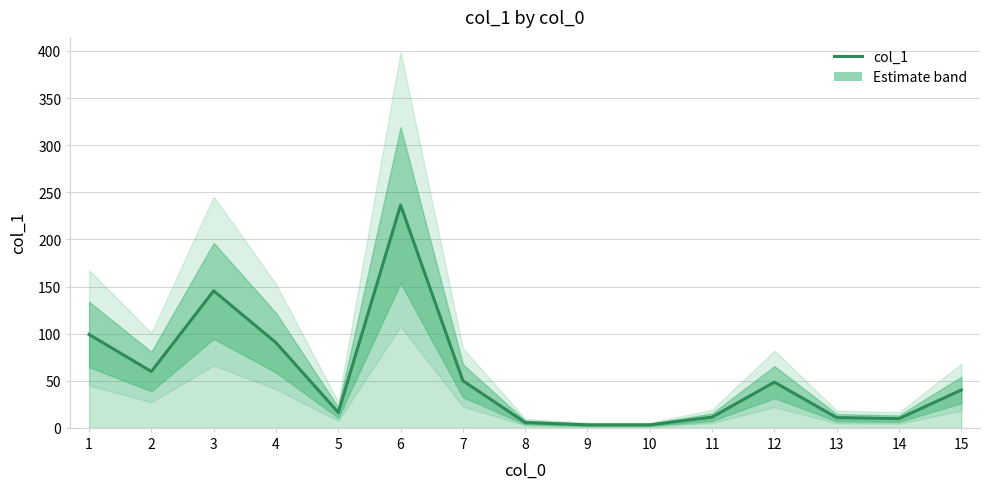

The chart shows a value of 230.6 at 3. True or false?

False